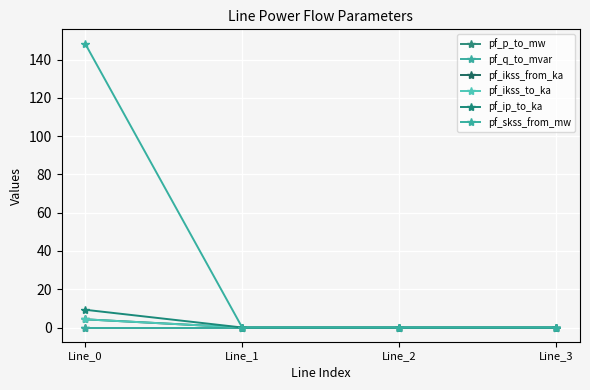

True or false: pf_q_to_mvar has more than 0 points higher than both neighbors.

False